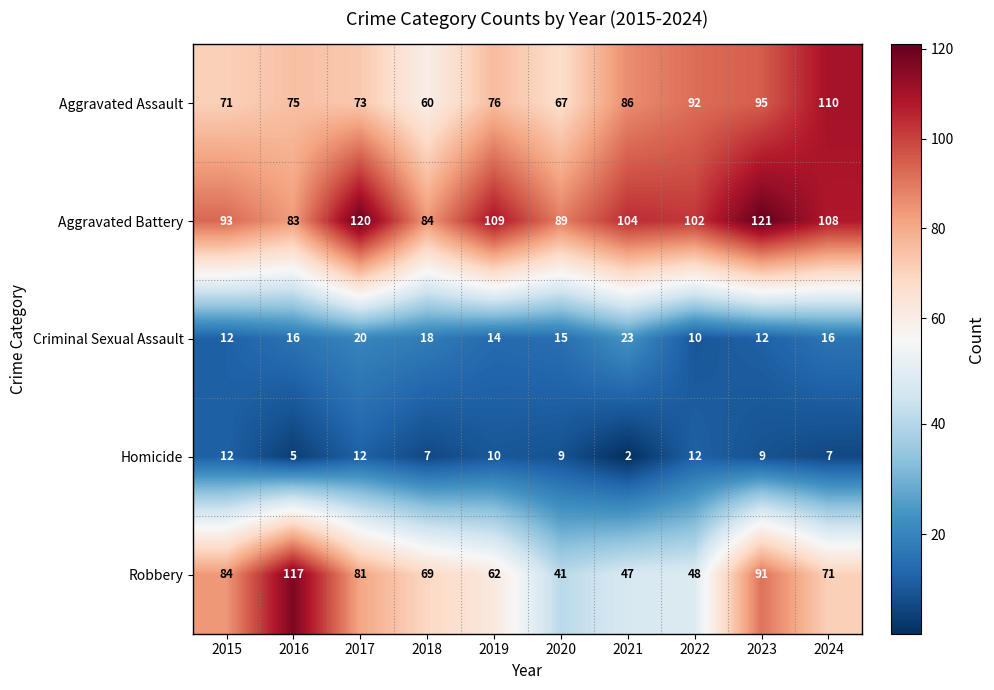

List the labels in order of Aggravated Battery value, largest first.

2023, 2017, 2019, 2024, 2021, 2022, 2015, 2020, 2018, 2016